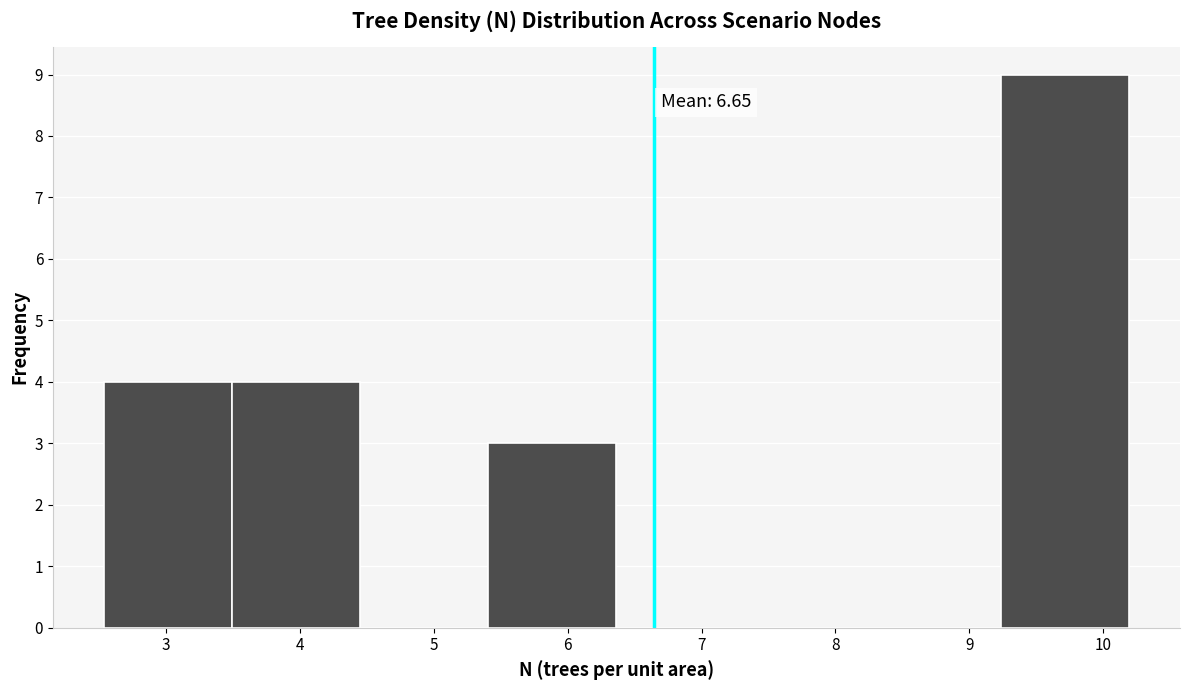

Which range on the x-axis has the tallest bar?

9.2 to 10.2